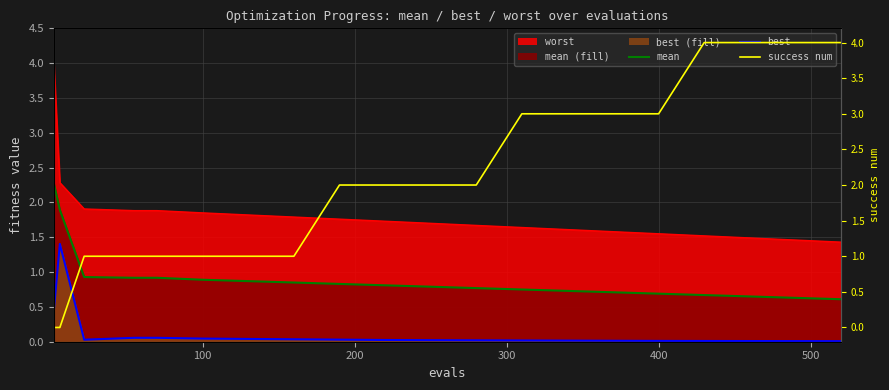

How many lines are shown in the chart?

4